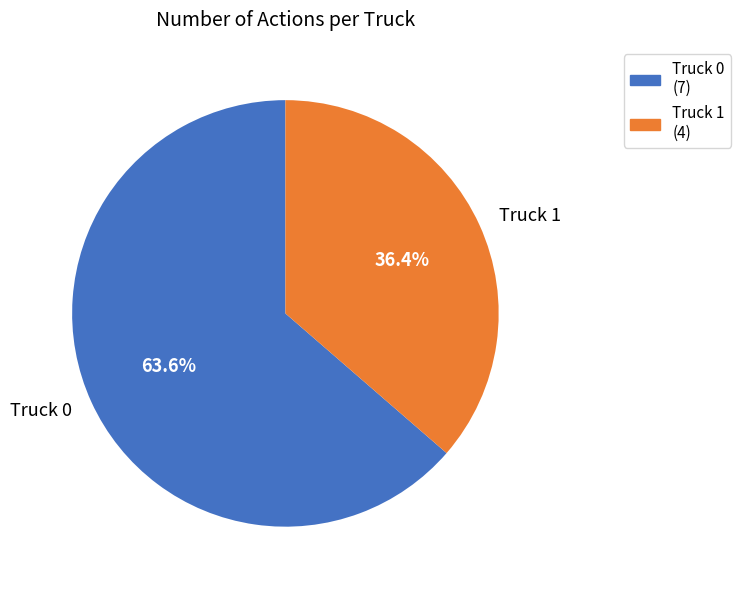

To the nearest percent, what portion does Truck 0 represent?

64%